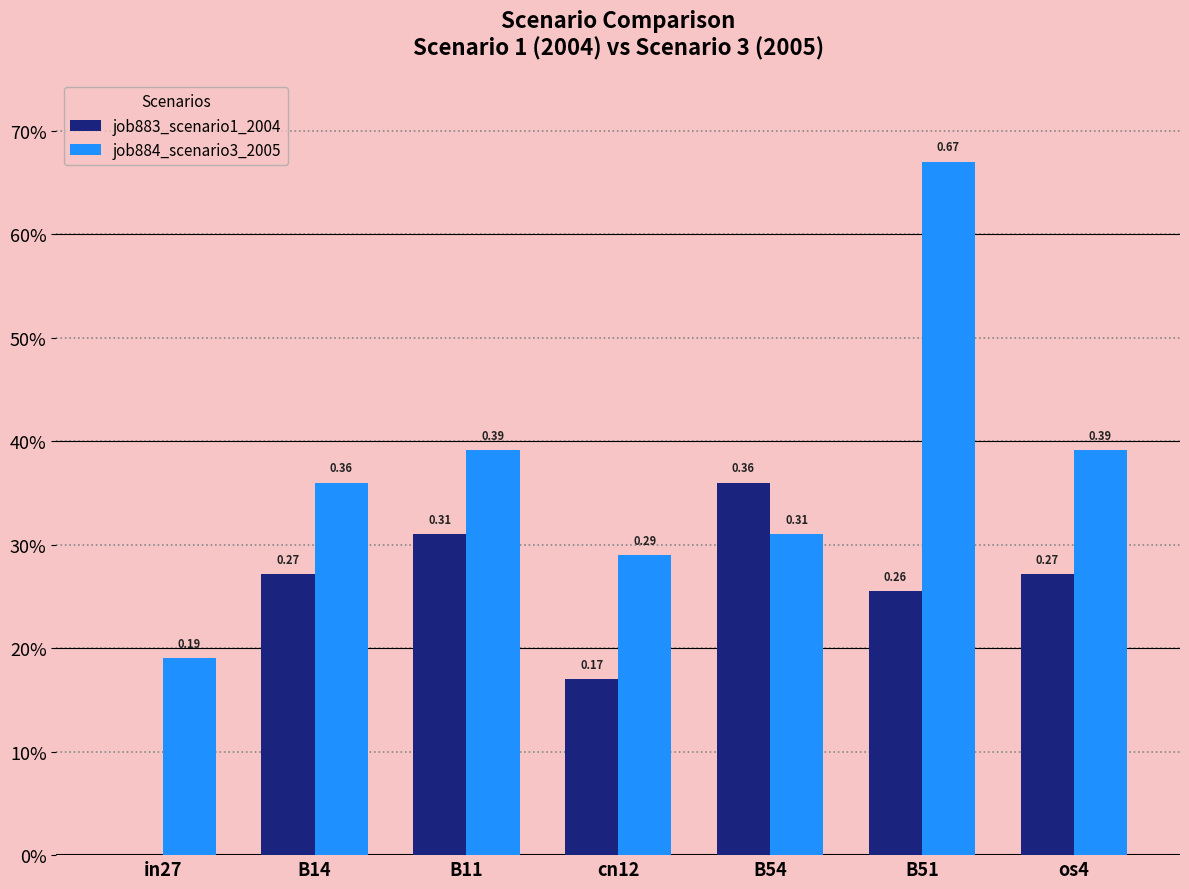

What are all the series names shown in the legend?

job883_scenario1_2004, job884_scenario3_2005